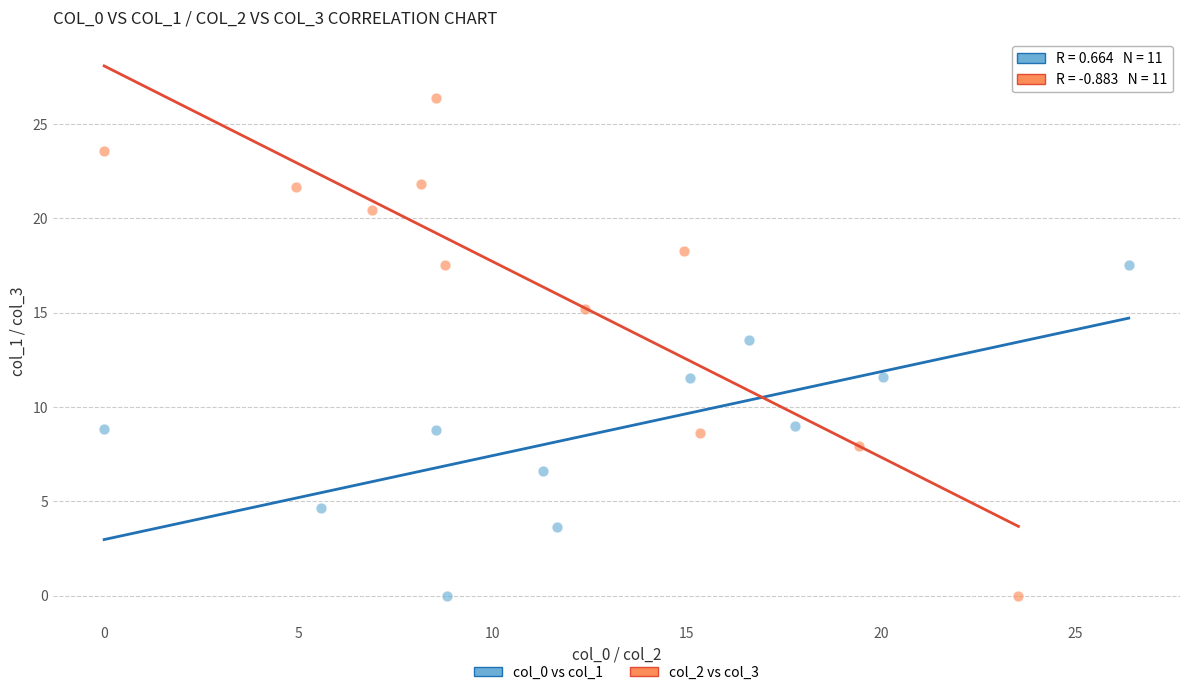

Which series reaches the maximum Y coordinate?

col_2 vs col_3